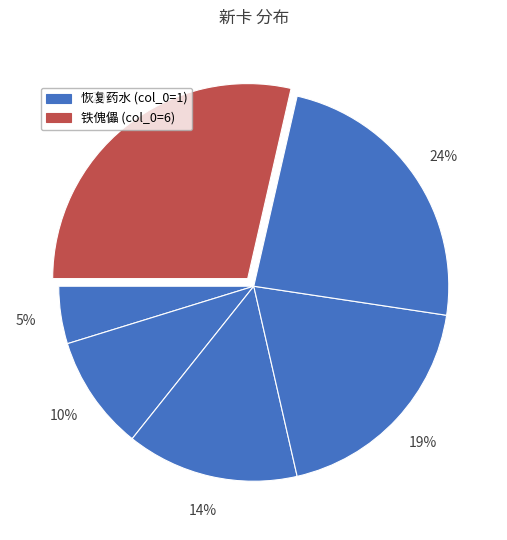

Count the number of slices in the pie.

6